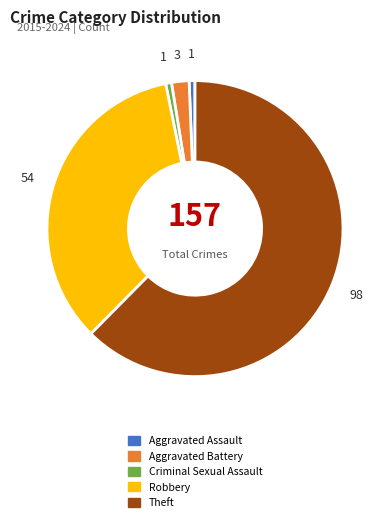

Do Aggravated Assault and Aggravated Battery together represent more than half of the pie?

No